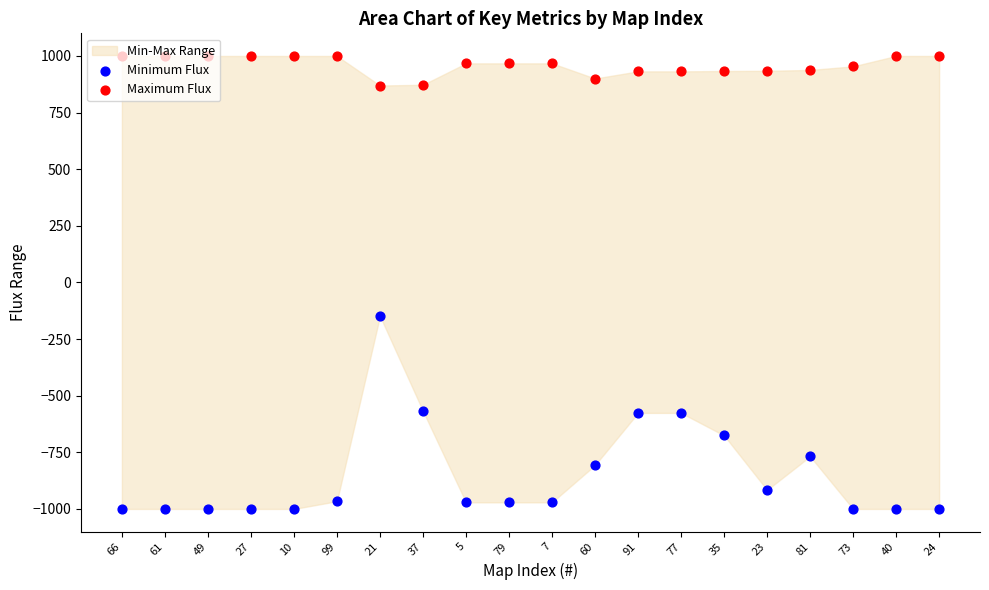

Which series contains the highest Y value?

Maximum Flux